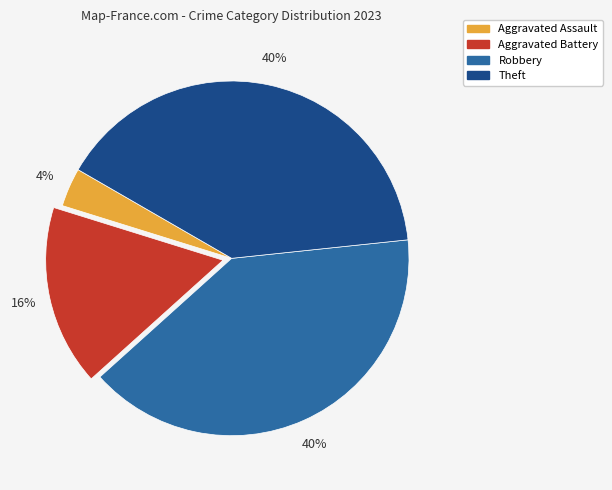

True or false: Robbery accounts for 47% of the total.

False